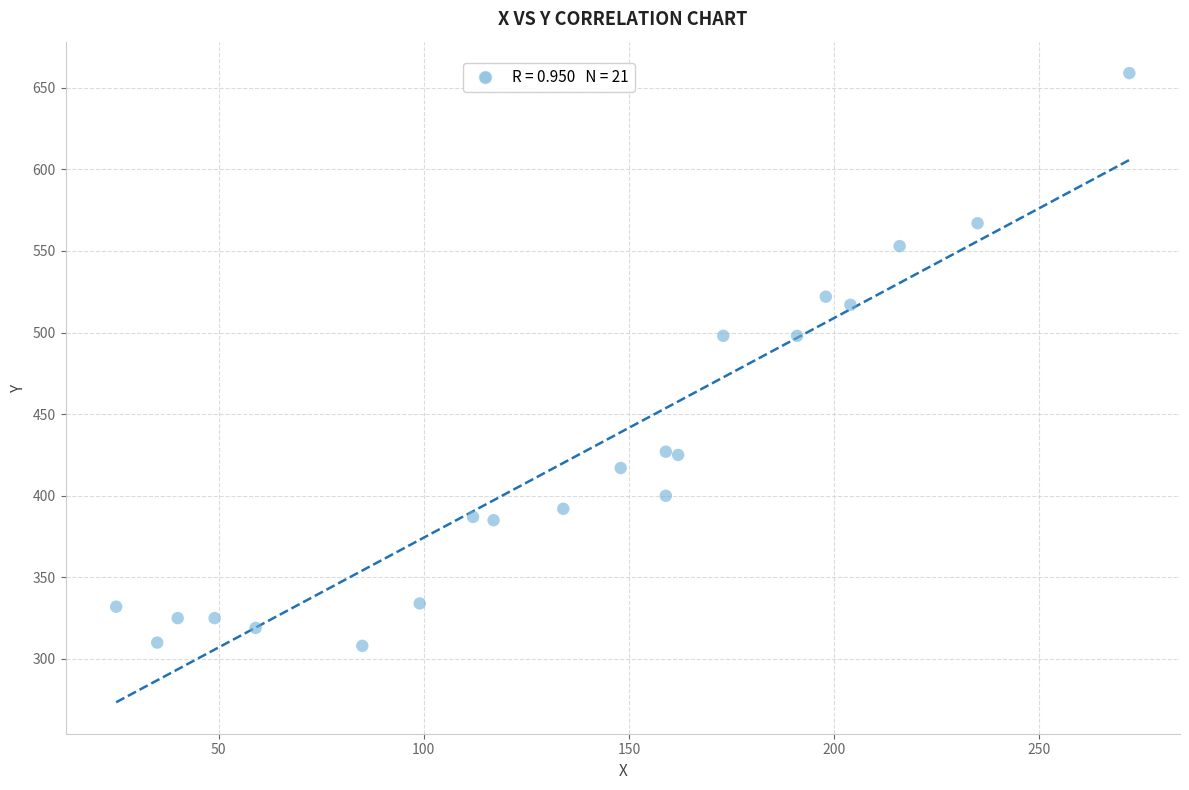

What is the range of X values (max minus min)?

247